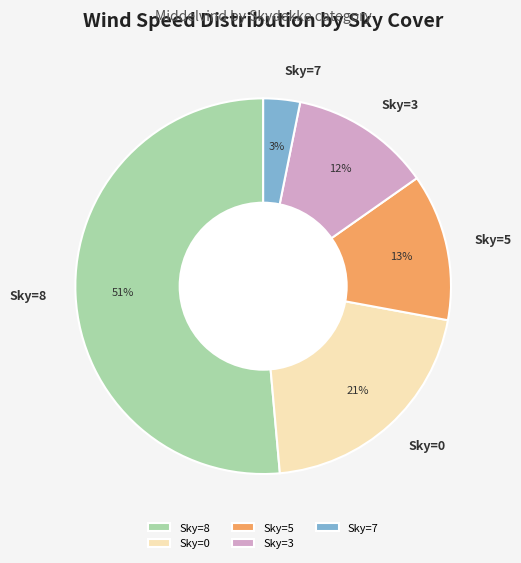

Which category has the smallest portion of the pie?

Sky=7